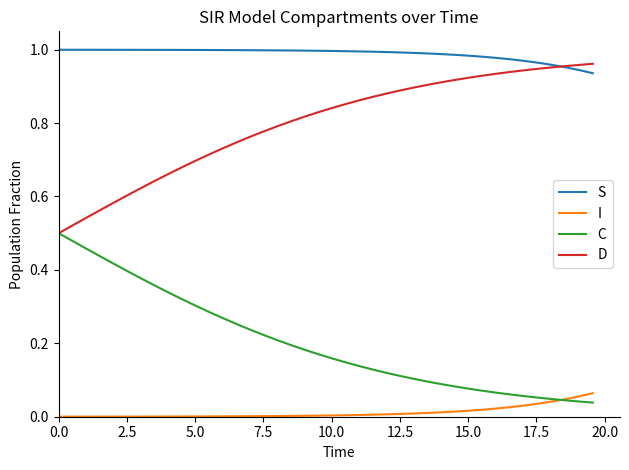

Rank the series by their average value, from highest to lowest.

S, D, C, I